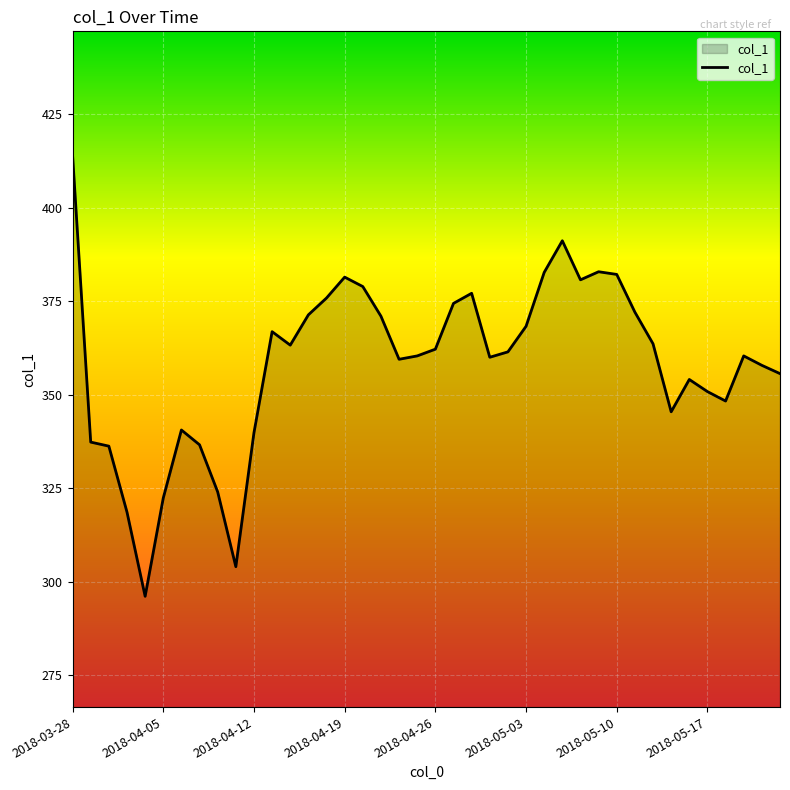

What is the difference between the maximum and minimum values?

117.9